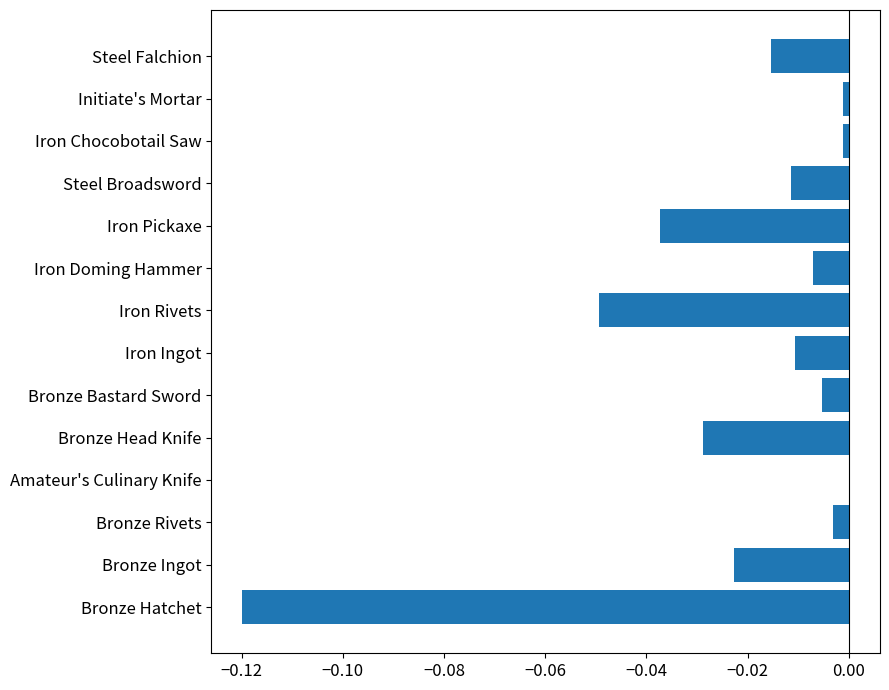

True or false: the data shows -0.2 at Bronze Hatchet.

False